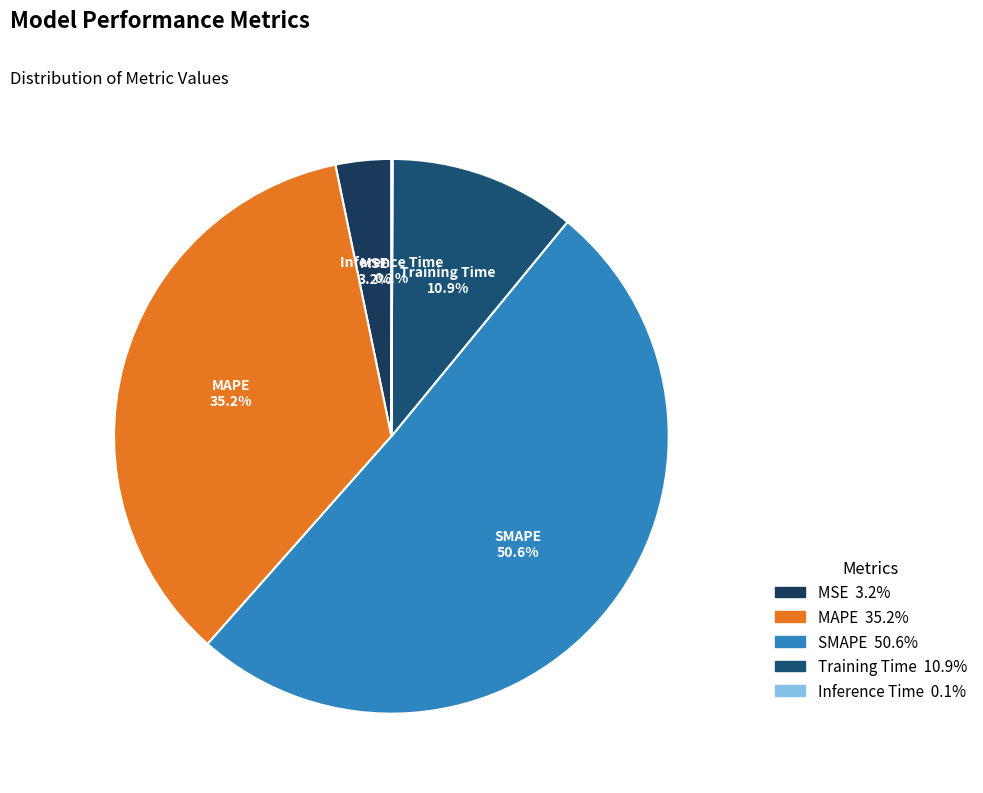

Is there any slice that represents more than half of the pie?

Yes